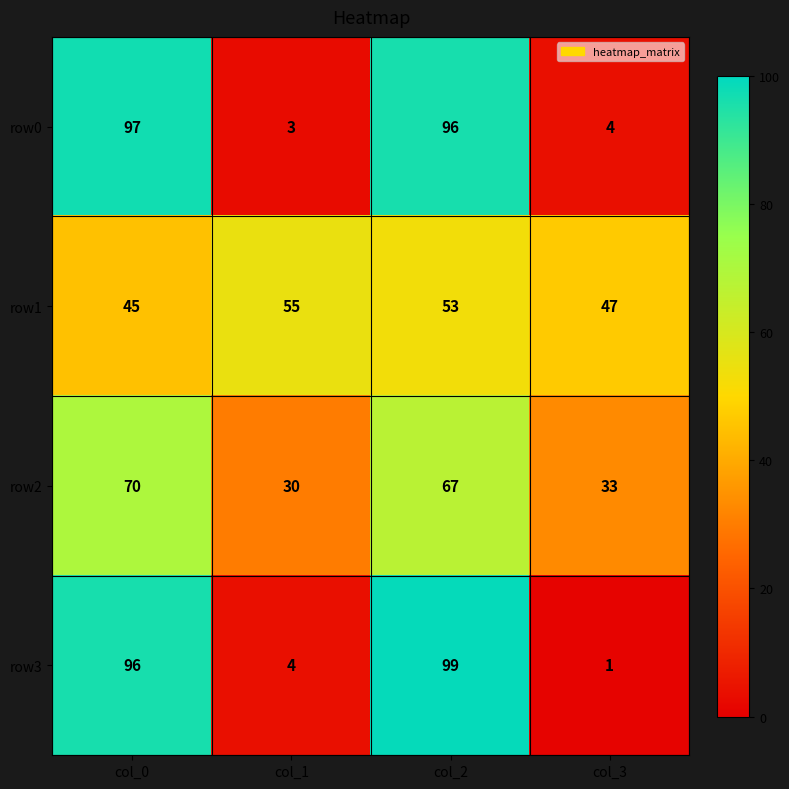

What is the spread (max minus min) of values at col_1?

52